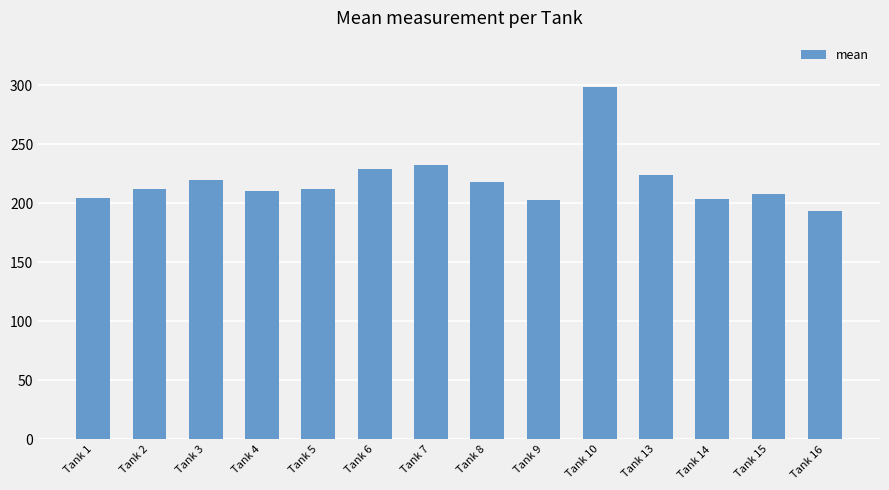

What is the minimum value shown in the chart?

193.2